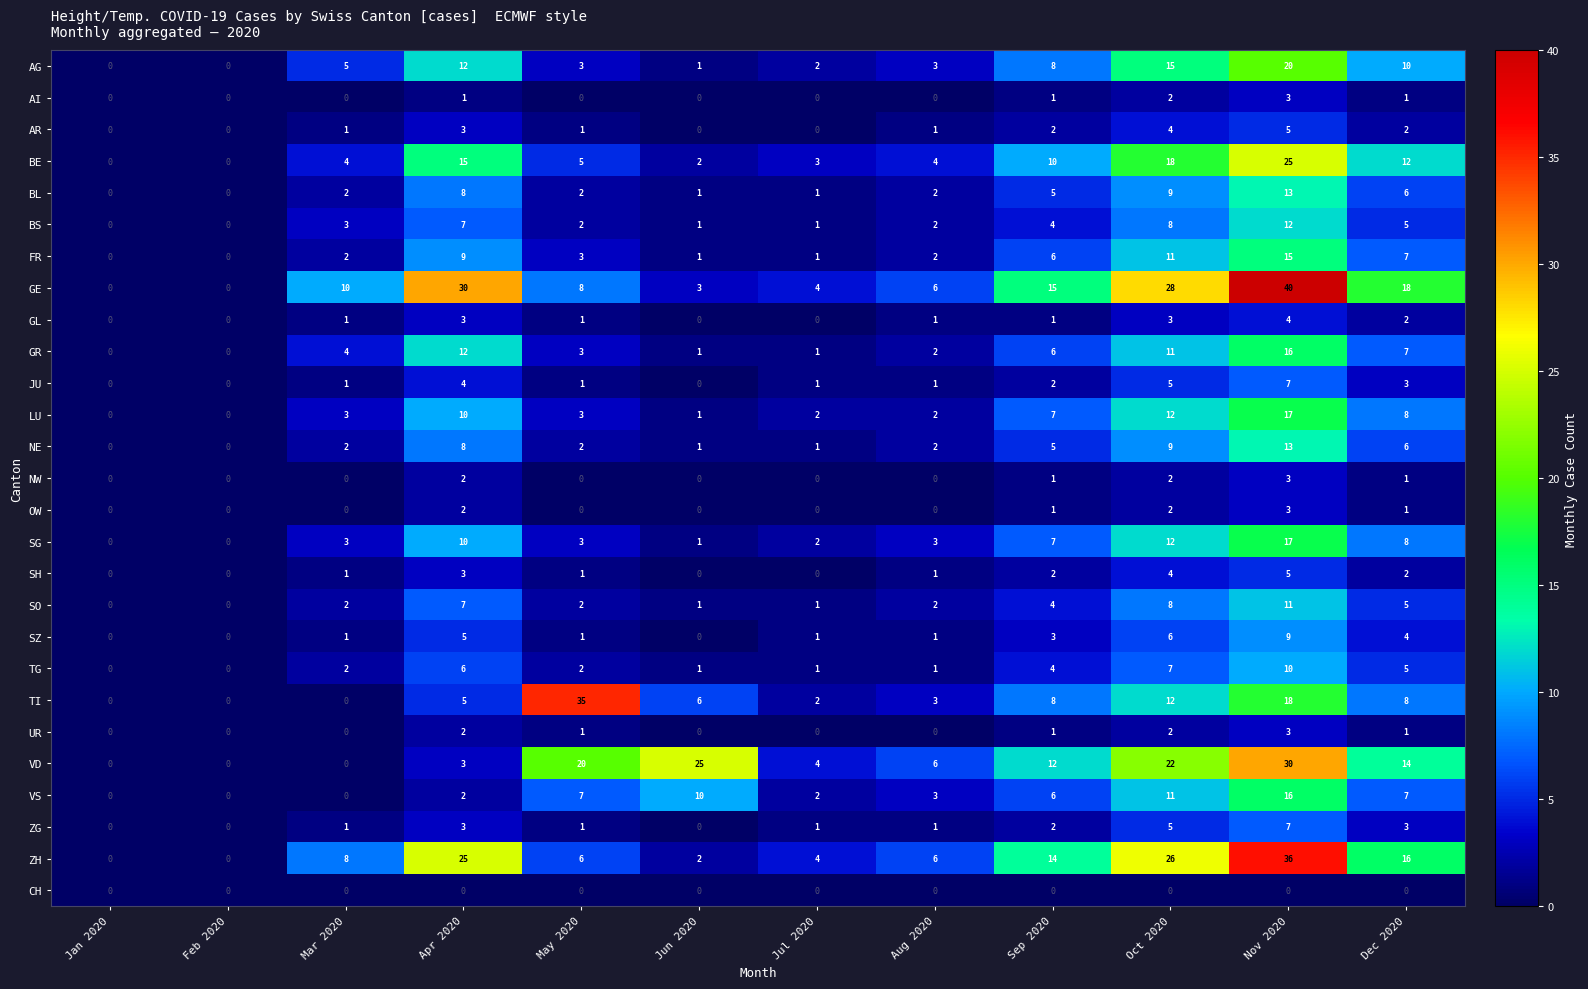

How many data points in NW are above 0?

5